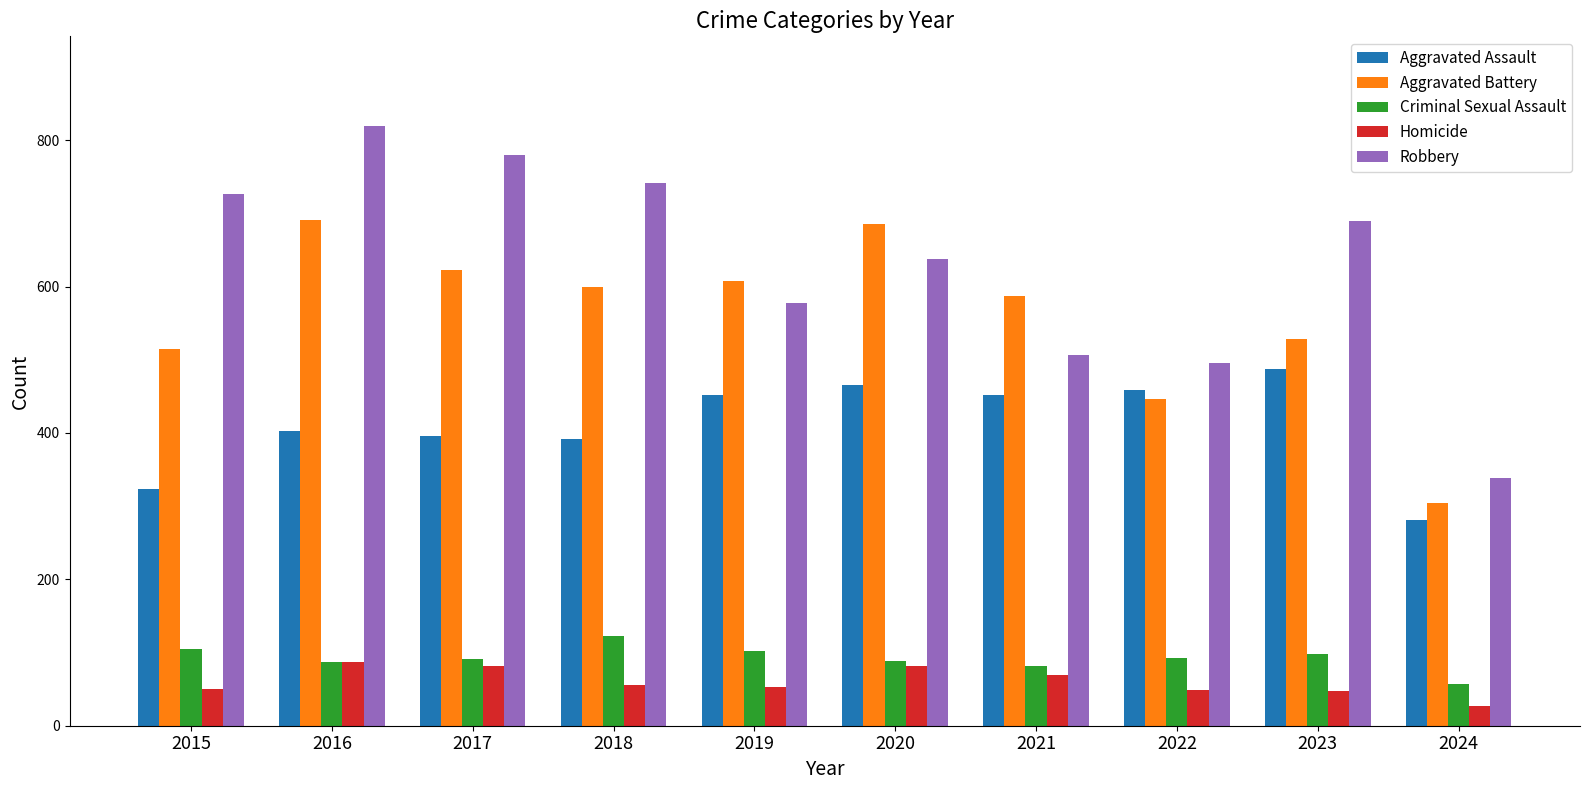

What is the sum of the Homicide values at 2017 and 2018?

138